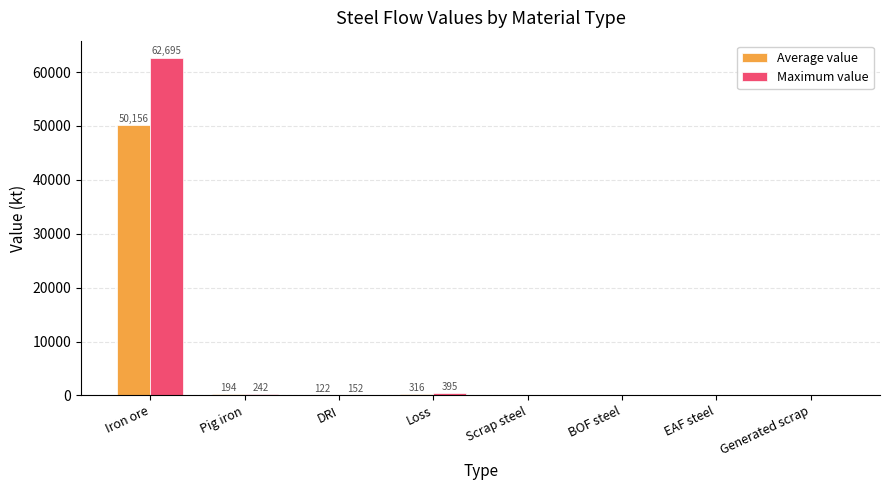

What is the greatest value displayed?

62694.7